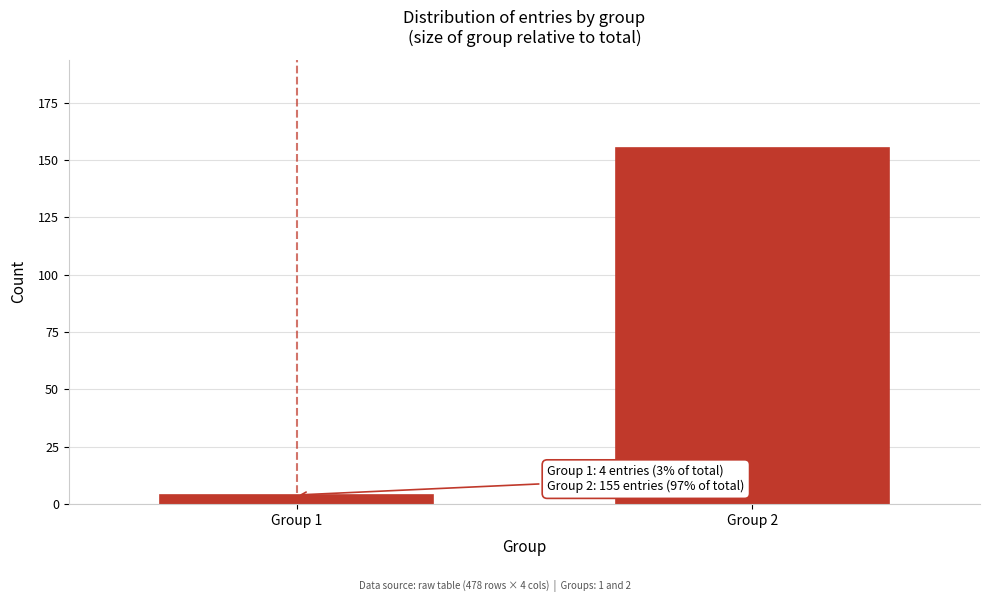

Reading left to right, list all the values displayed in this chart.

Group 1=4	Group 2=155